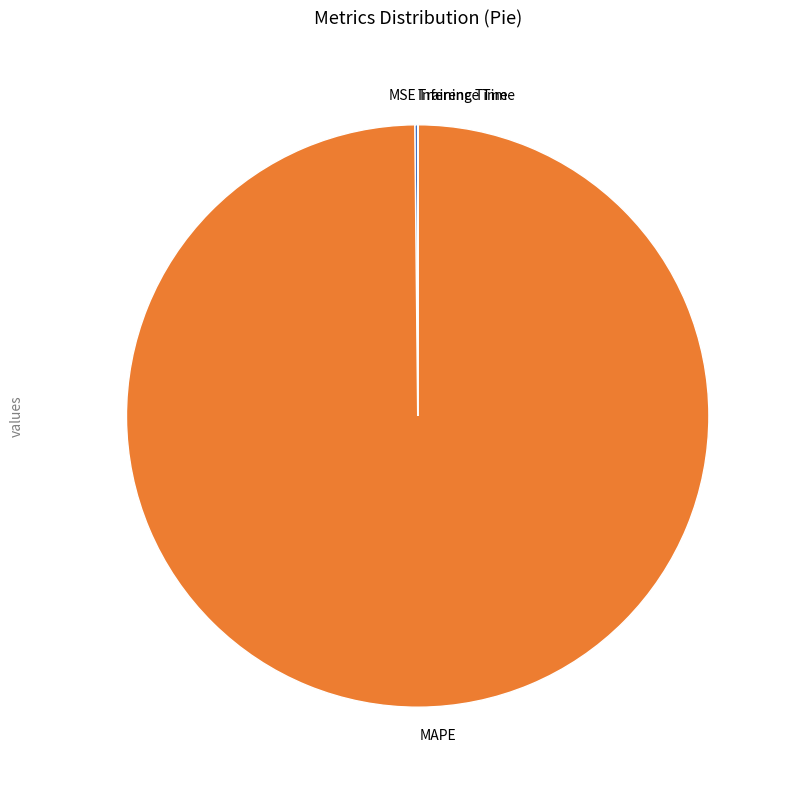

Which slice is the largest?

MAPE